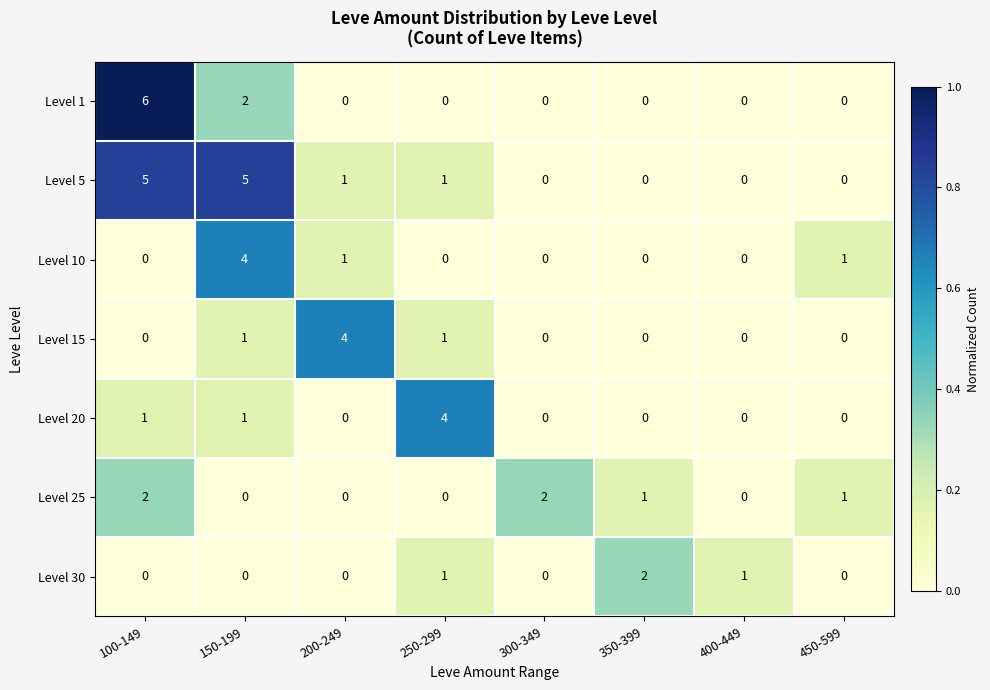

Is the value of Level 30 at 350-399 greater than the value of Level 10 at 150-199?

No